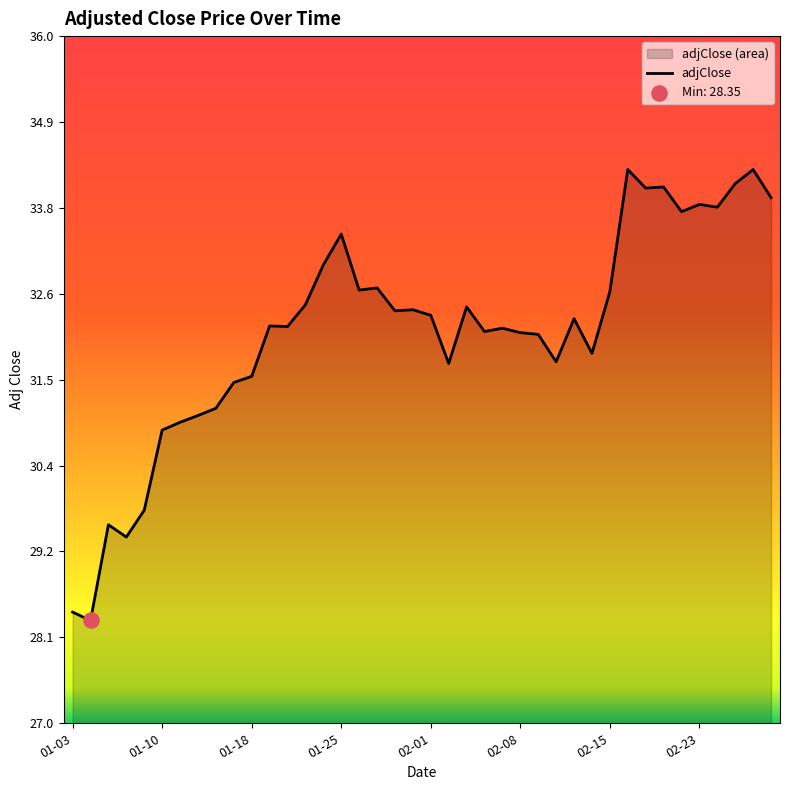

What is the change in value from 2012-01-11 to 2012-02-21?

+3.1